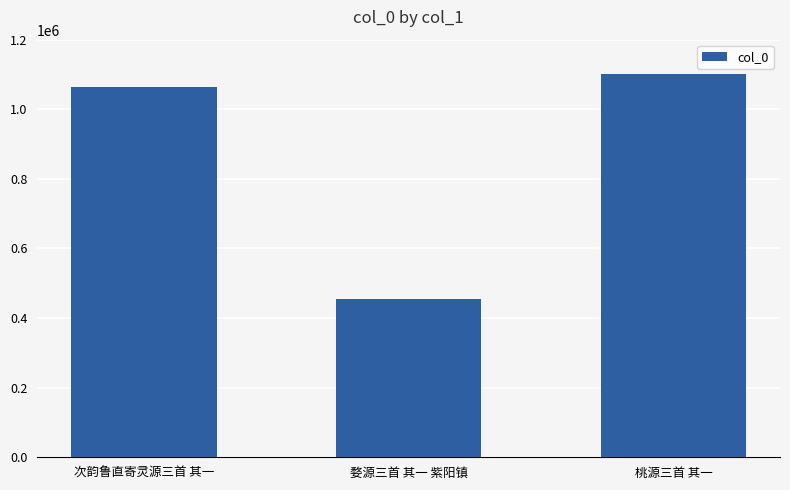

Rank the categories by value from highest to lowest.

桃源三首 其一, 次韵鲁直寄灵源三首 其一, 婺源三首 其一 紫阳镇